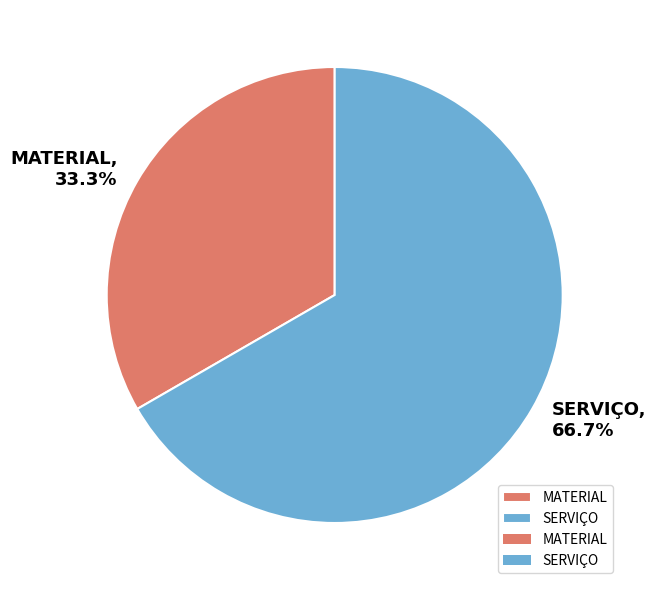

Count the number of slices in the pie.

2